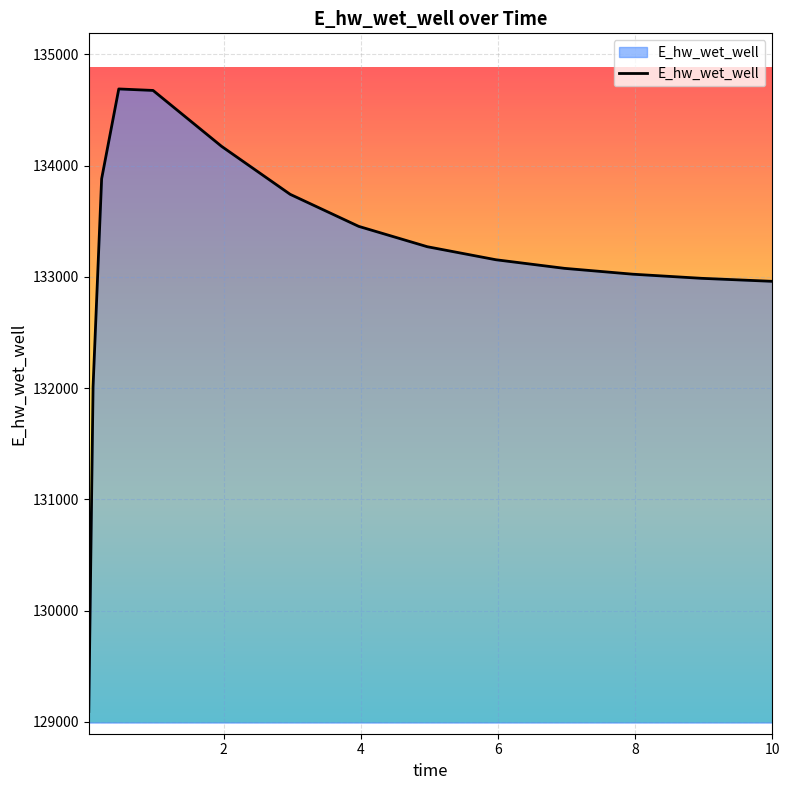

What is the difference between the maximum and minimum values?

5596.4